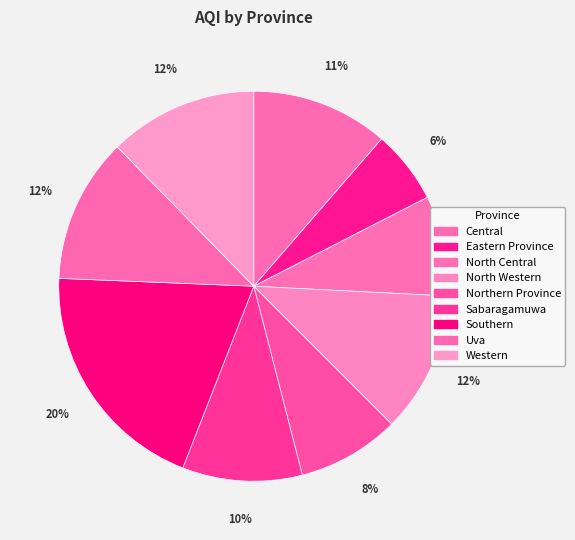

Combined, what portion of the pie is North Western and Southern?

31.4%